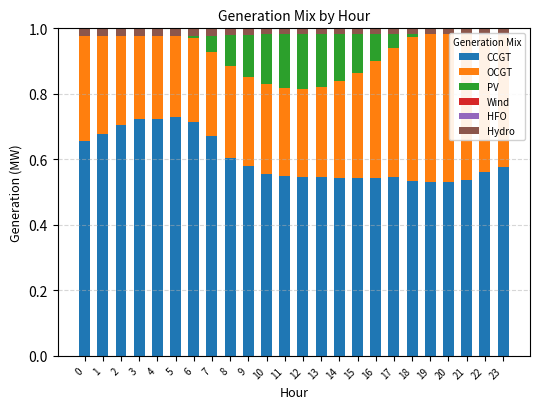

What is the greatest value displayed?

0.7